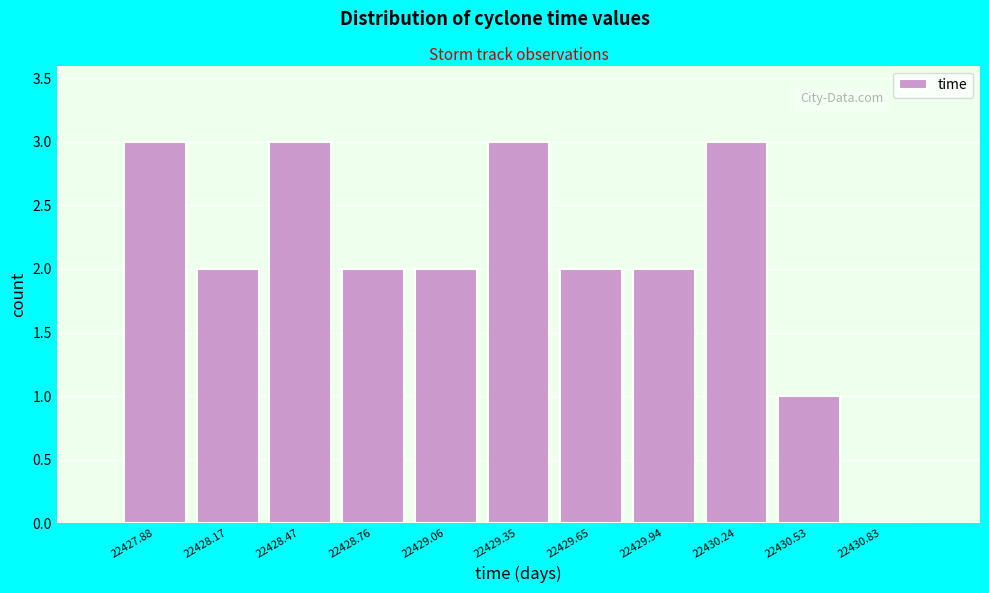

Reading right to left, extract all data points from this chart.

22430.83=0	22430.53=1	22430.24=3	22429.94=2	22429.65=2	22429.35=3	22429.06=2	22428.76=2	22428.47=3	22428.17=2	22427.88=3